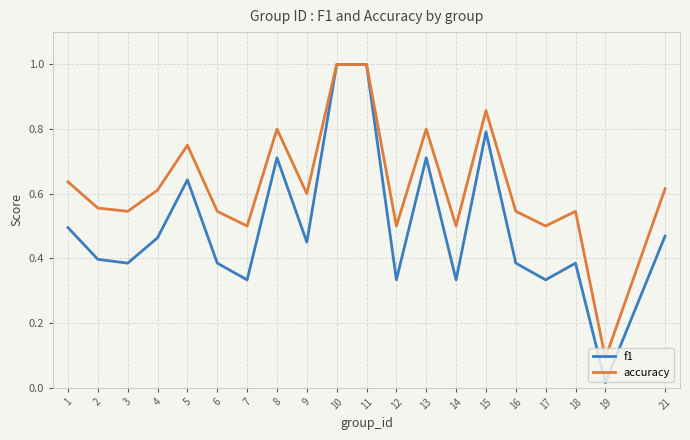

Is this an area chart (filled region under the line)?

No